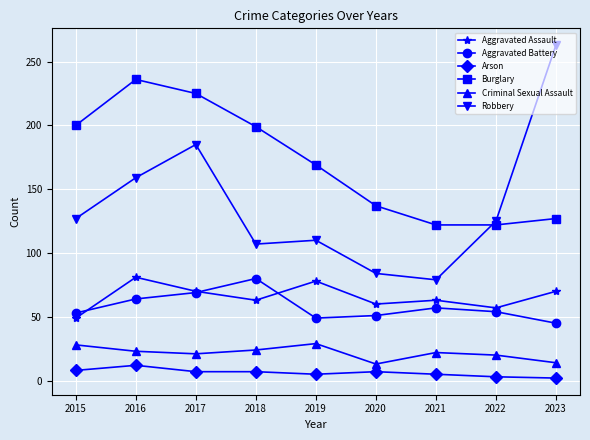

What is the difference between the maximum and second lowest values in the Aggravated Battery series?

31